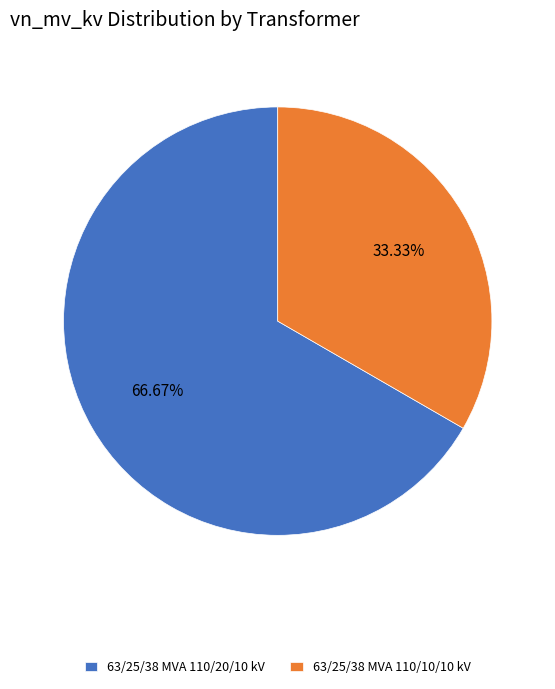

To the nearest percent, what is the combined percentage of 63/25/38 MVA 110/10/10 kV and 63/25/38 MVA 110/20/10 kV?

100%